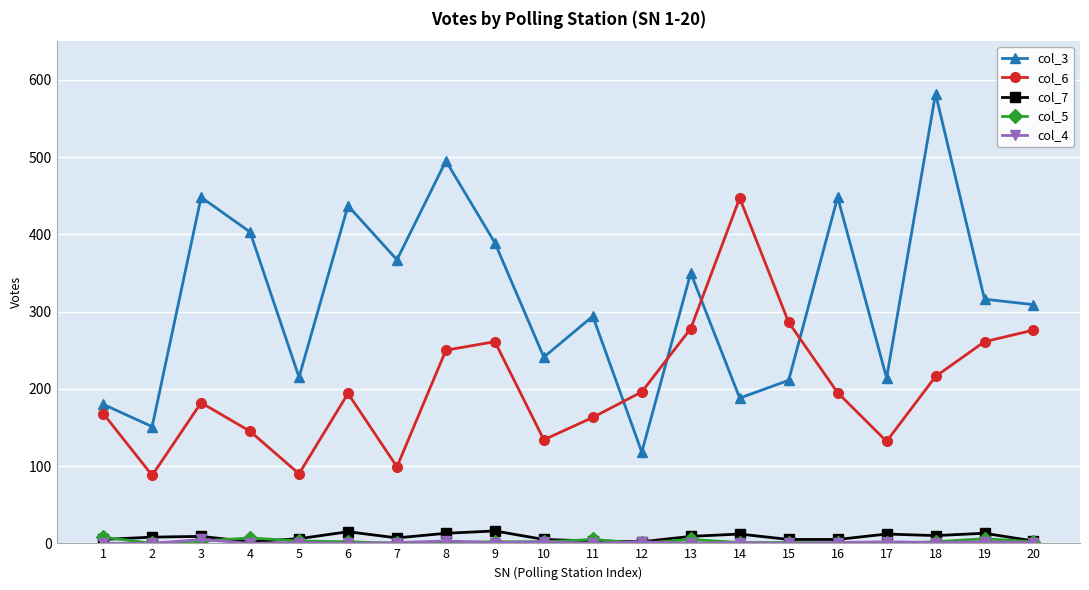

True or false: col_6 has more than 2 interior local peaks.

True